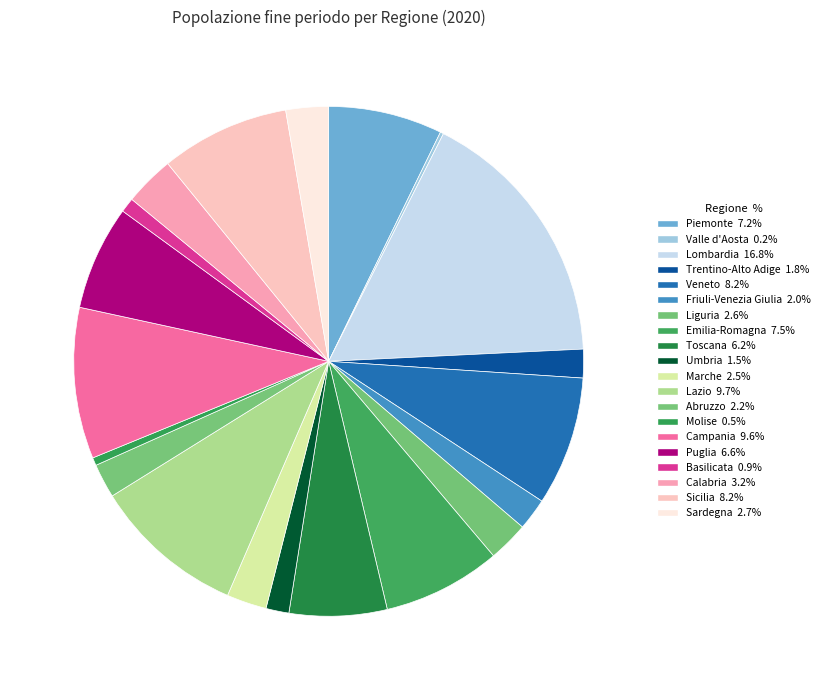

Count the number of slices in the pie.

20